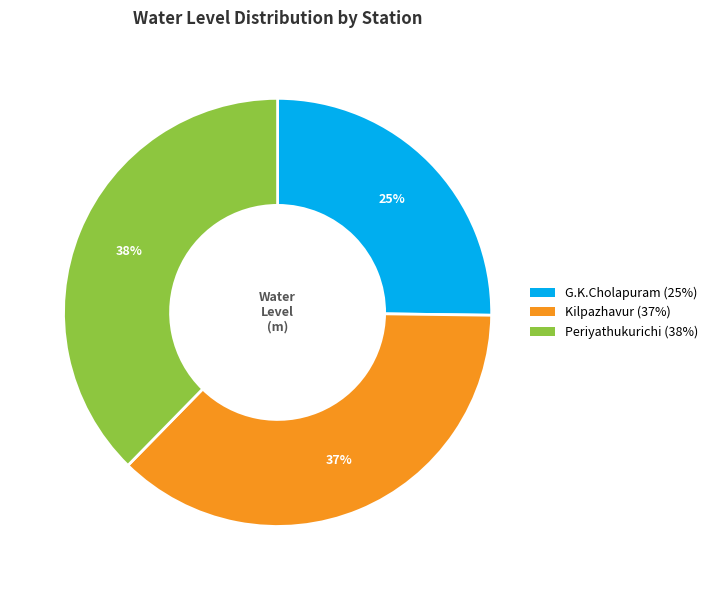

Approximately how many times larger is the value at Periyathukurichi compared to Kilpazhavur?

1.0